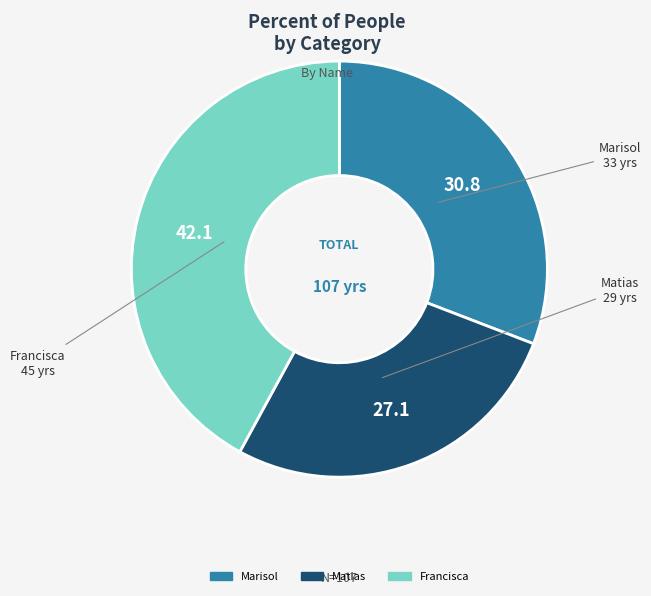

Combined, do Matias and Francisca account for over 50%?

Yes